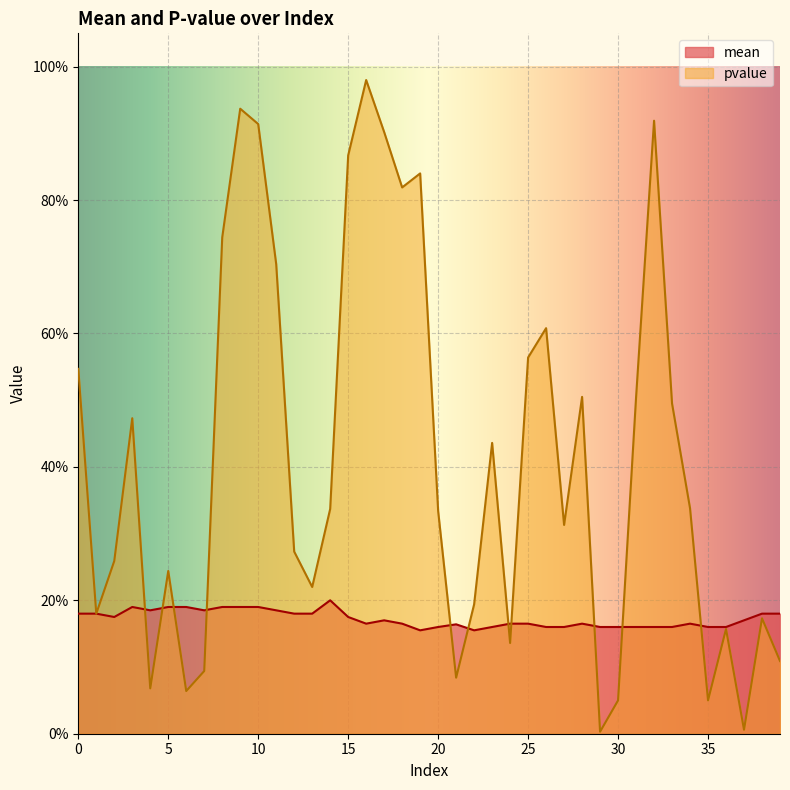

Rank the series by their maximum value, from lowest to highest.

mean, pvalue